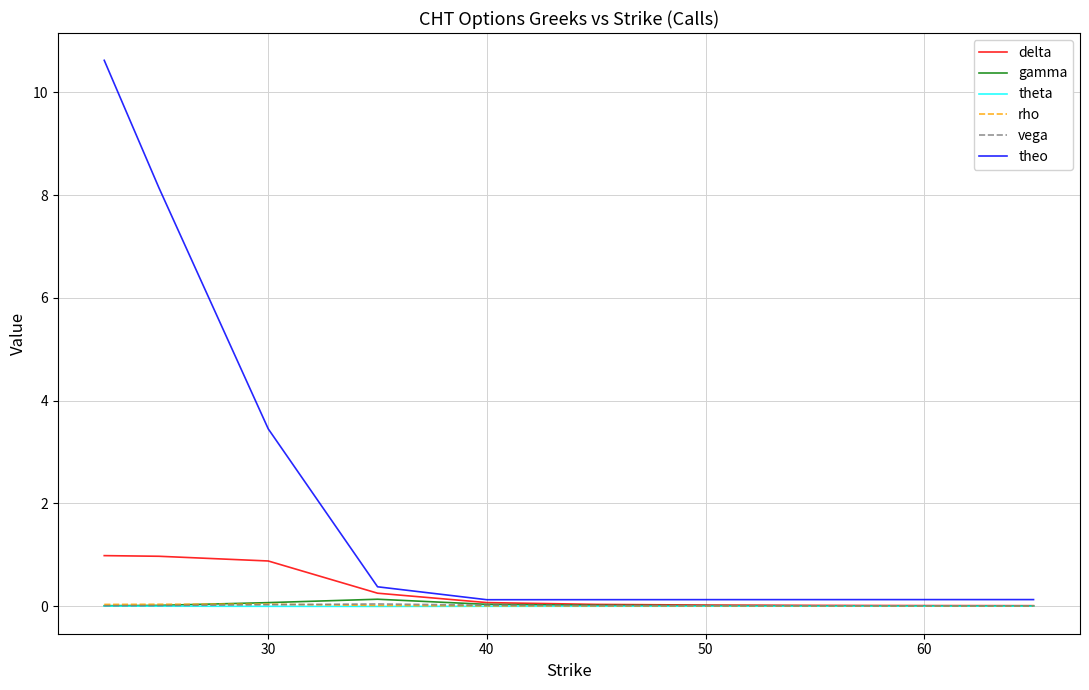

Which series has the largest total across all categories?

theo